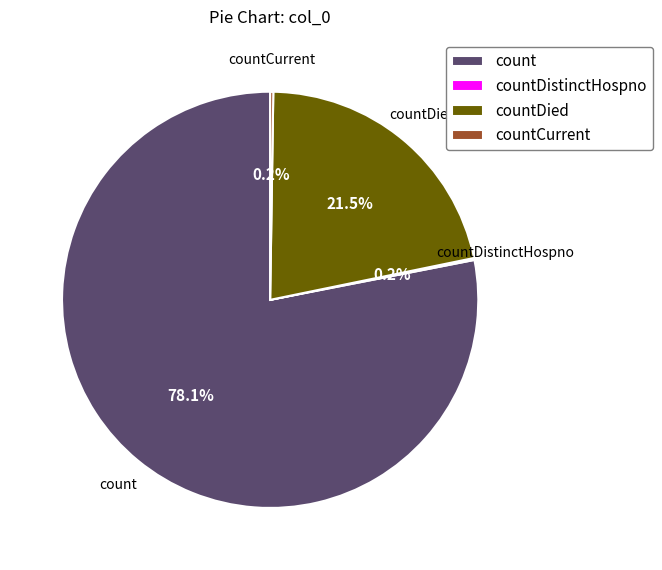

How much of the chart is everything except countDied?

78.5%